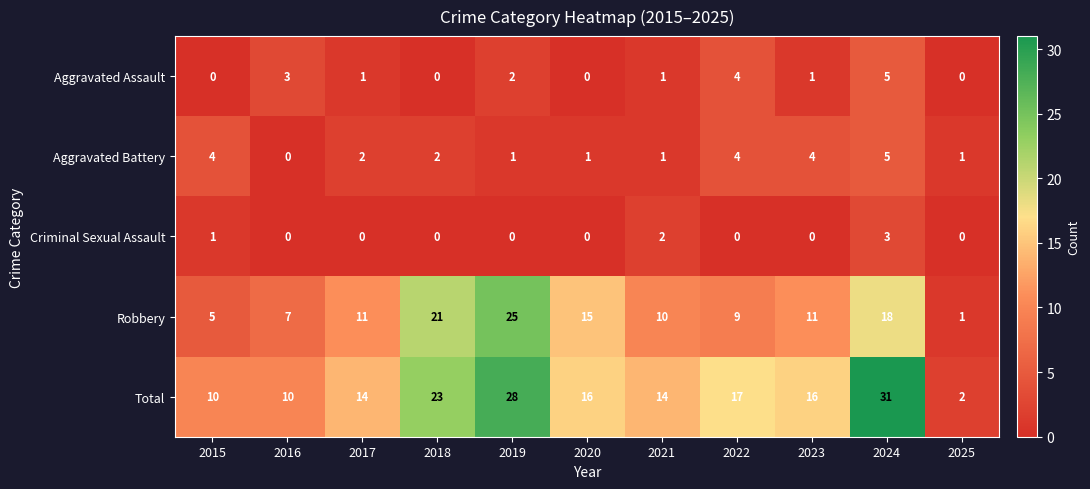

Which category has the highest value across all series?

2024